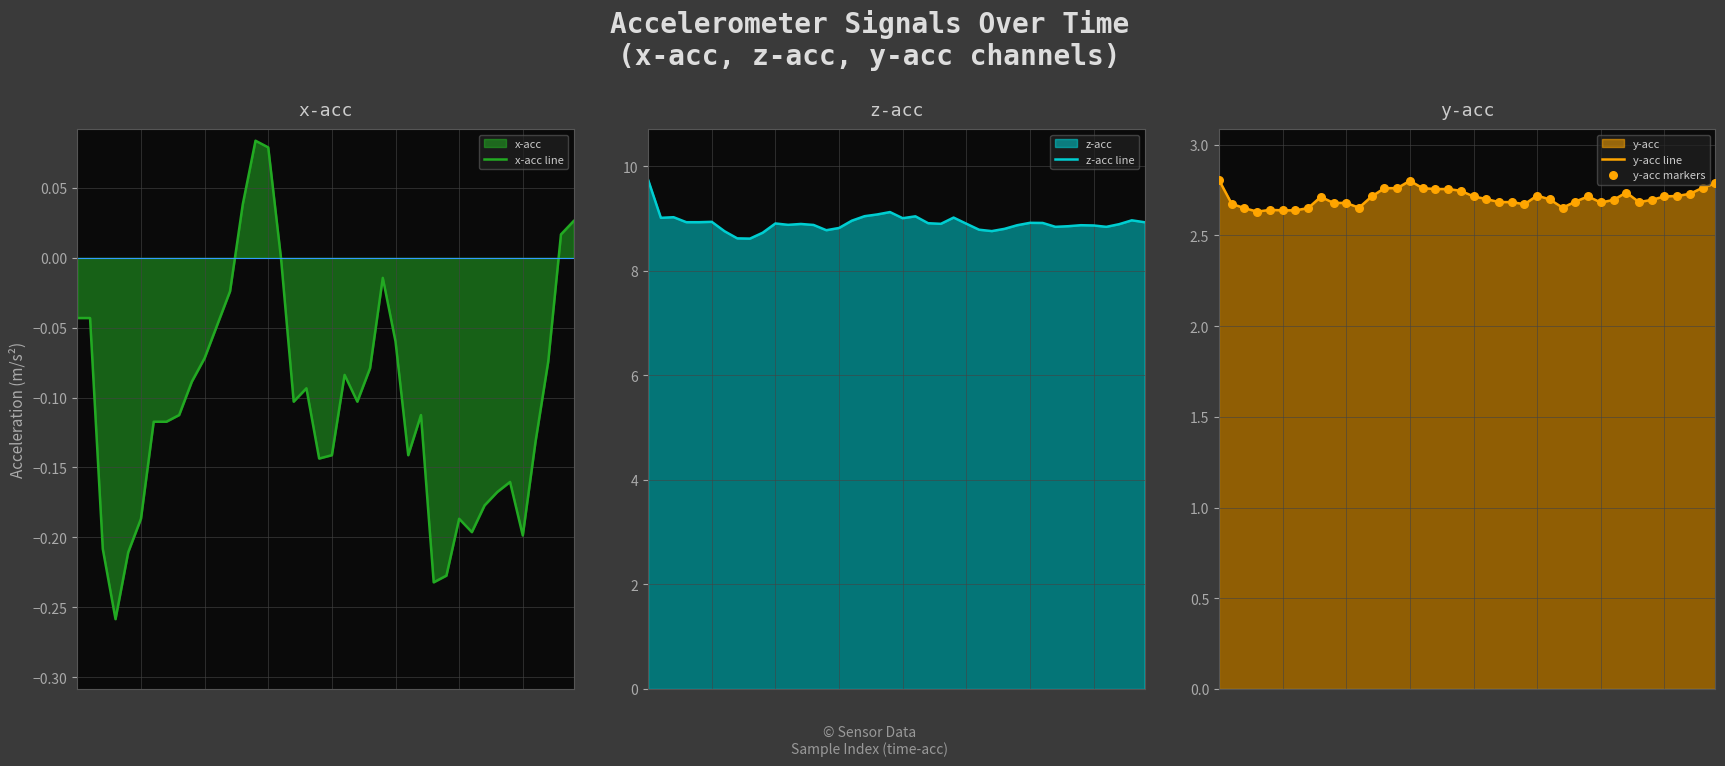

Which series contains the highest Y value?

z-acc line